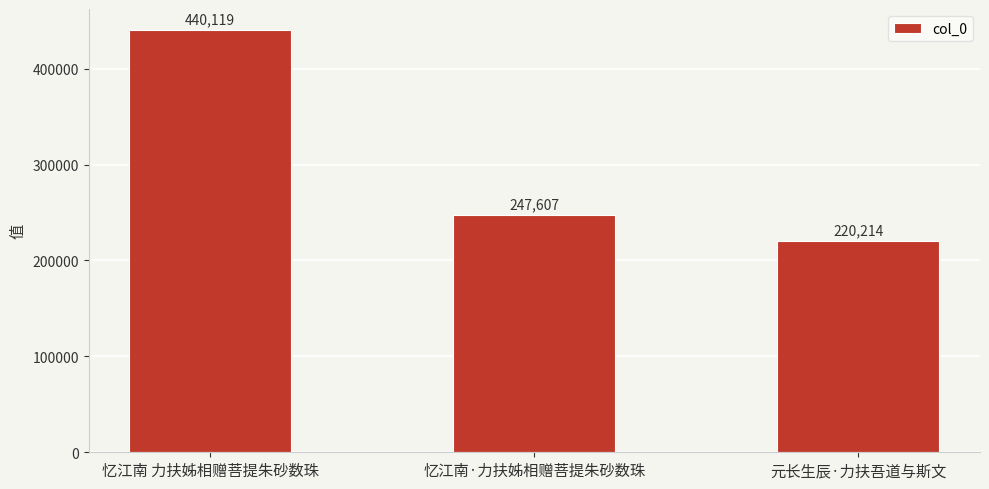

Count the values in the range 220214 to 440119.

3